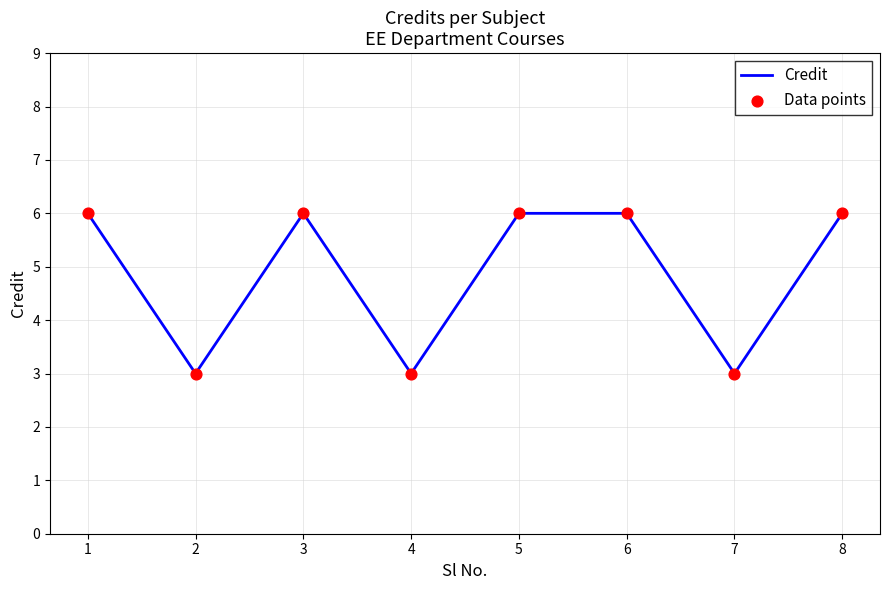

What is the difference between the maximum and minimum values?

3